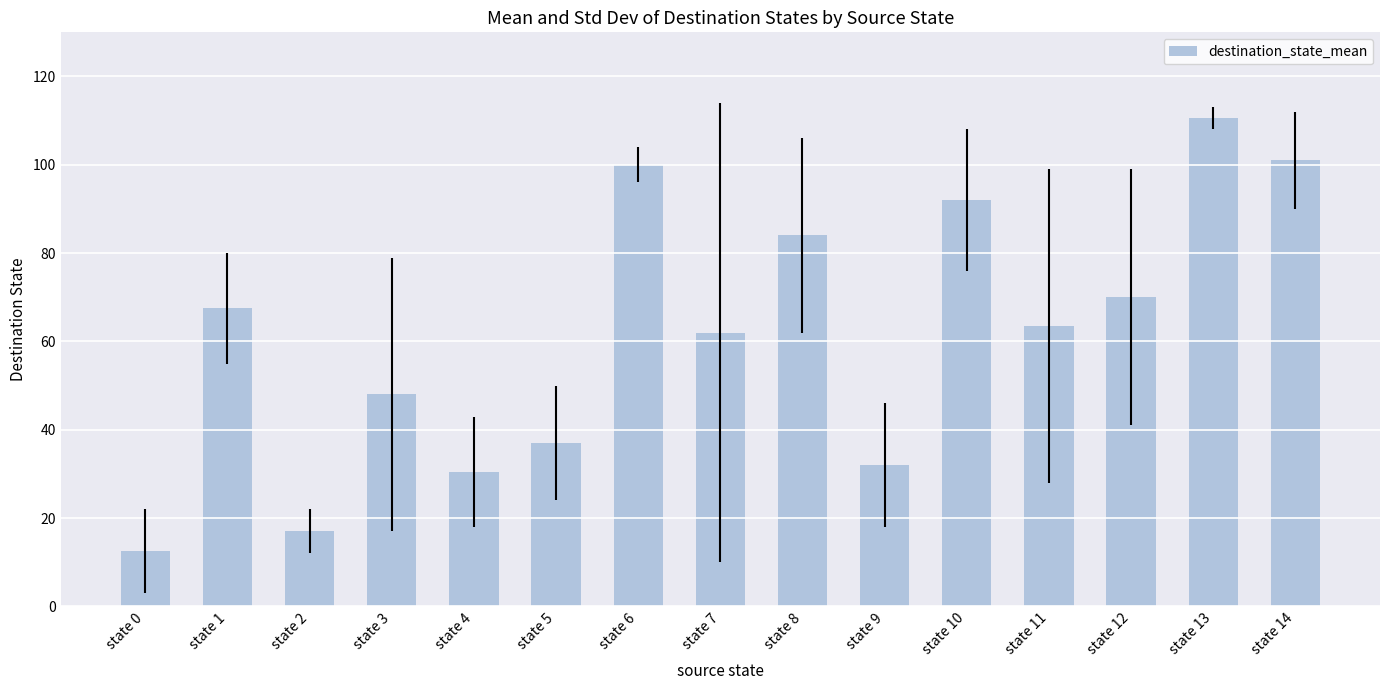

What is the average value?

61.8